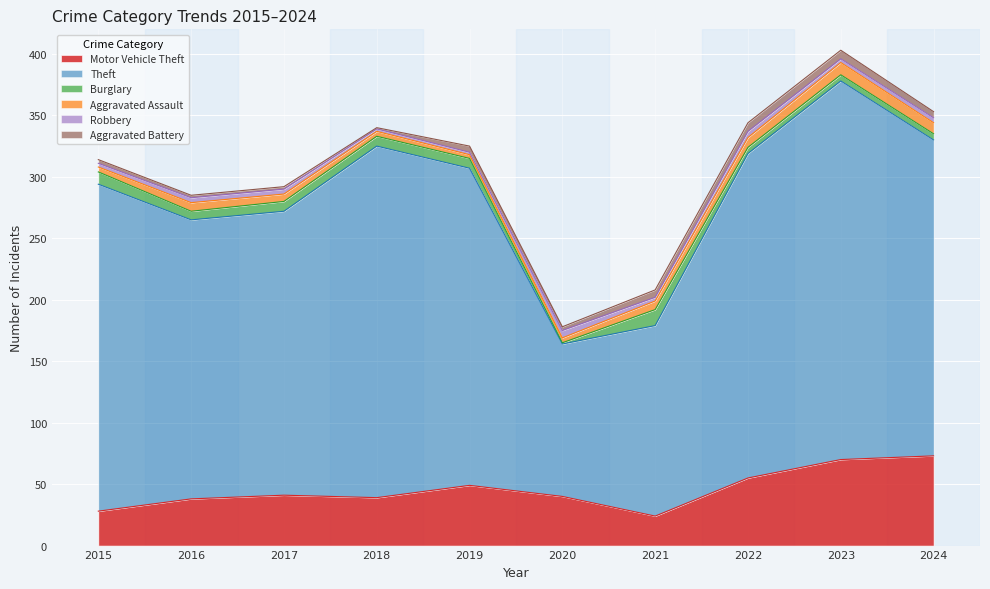

After their last crossing, which series has the higher values: Aggravated Battery or Aggravated Assault?

Aggravated Assault